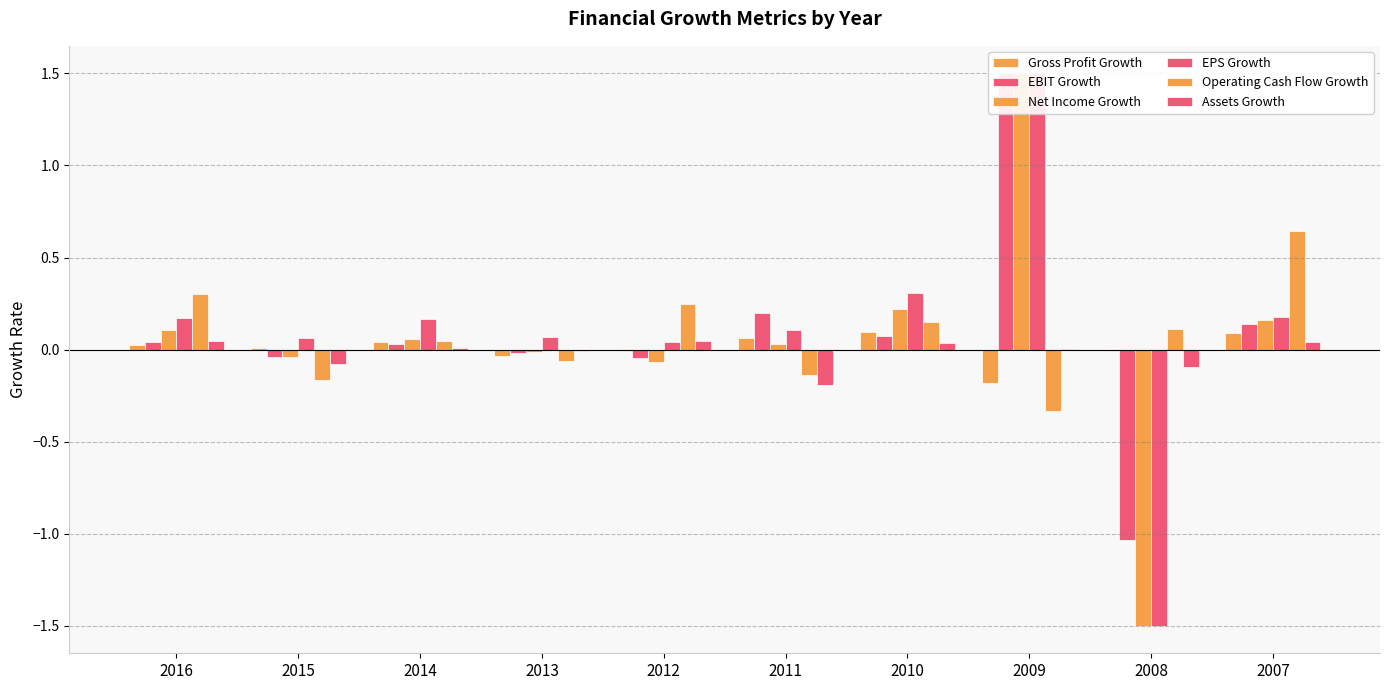

Which series has the largest total across all categories?

EPS Growth